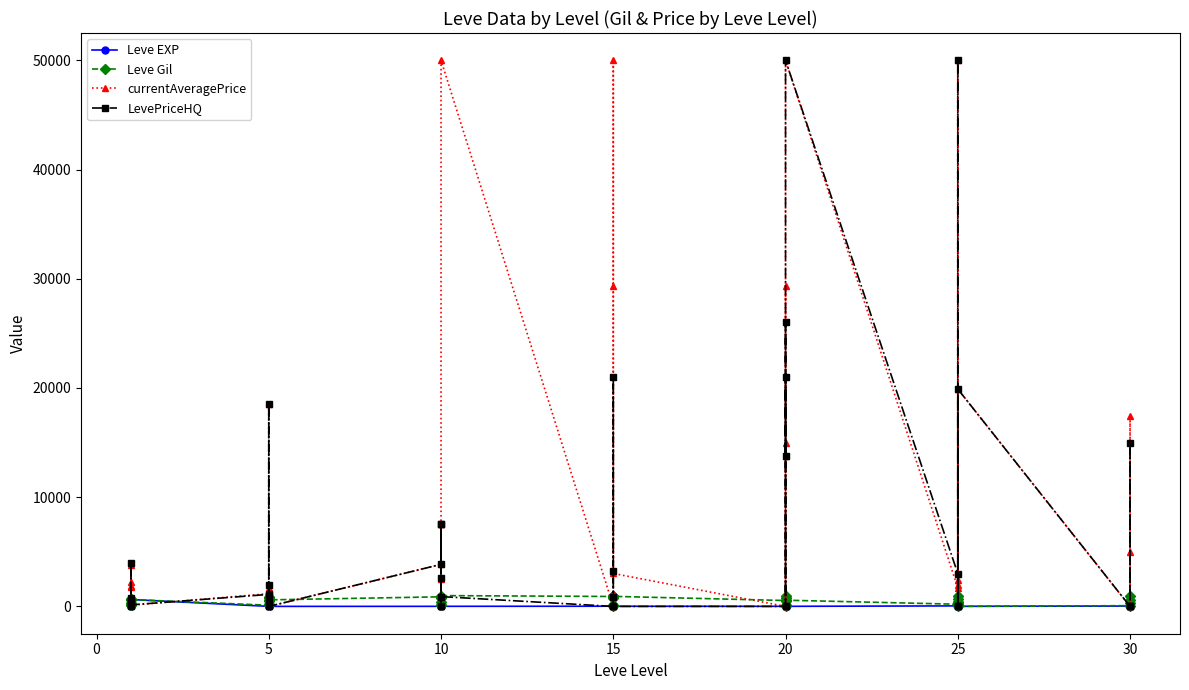

At how many categories does at least one series exceed 38989?

4